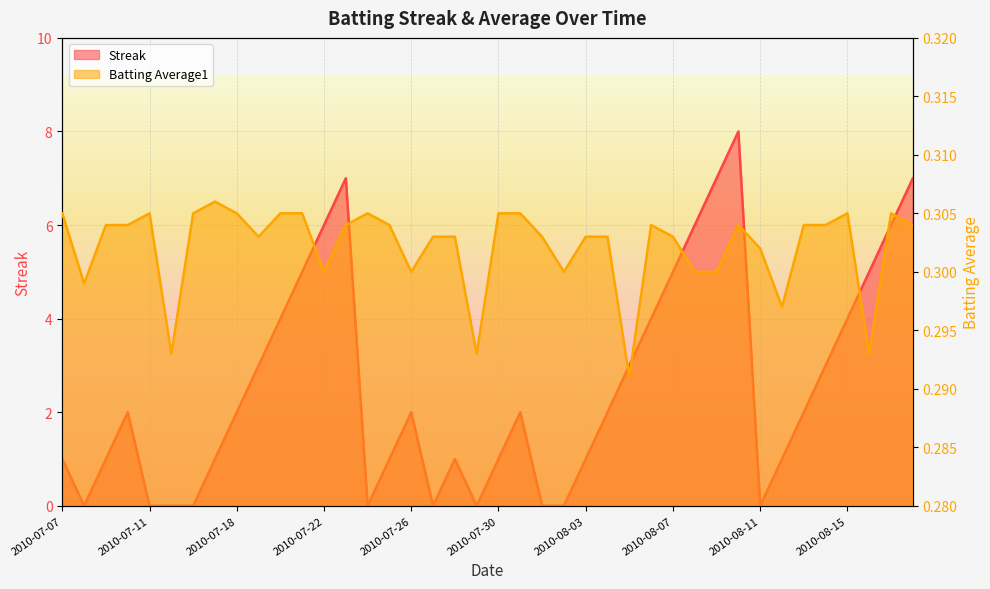

What is the label of the 31st point from the left?

2010-08-09